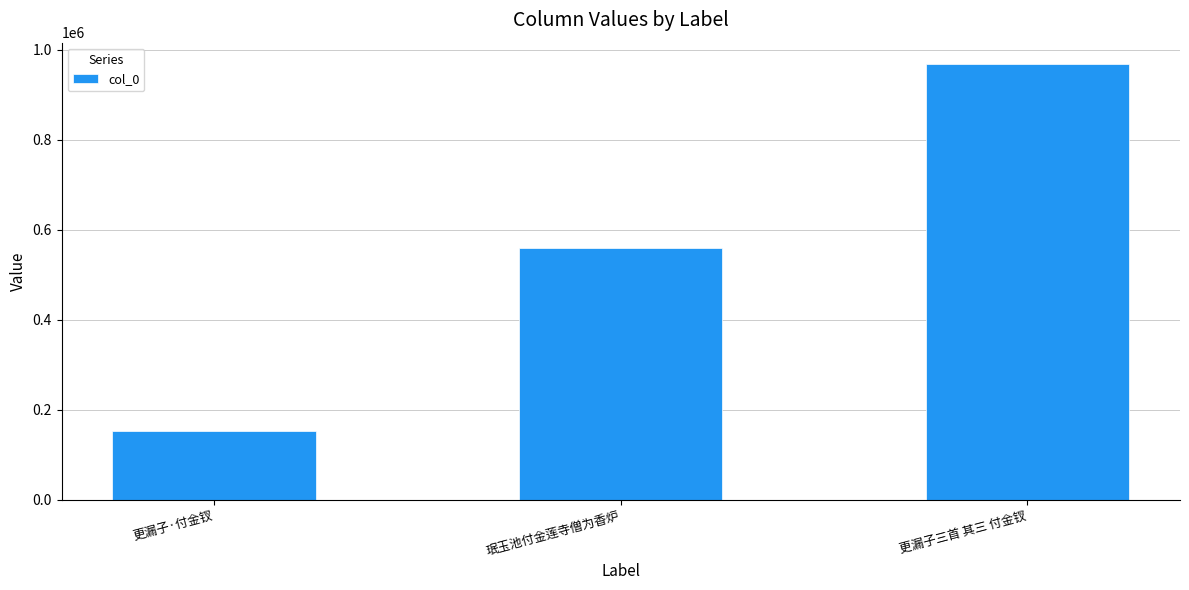

Reading right to left, list all the values displayed in this chart.

更漏子三首 其三 付金钗=967196	珉玉池付金莲寺僧为香炉=558562	更漏子·付金钗=152636